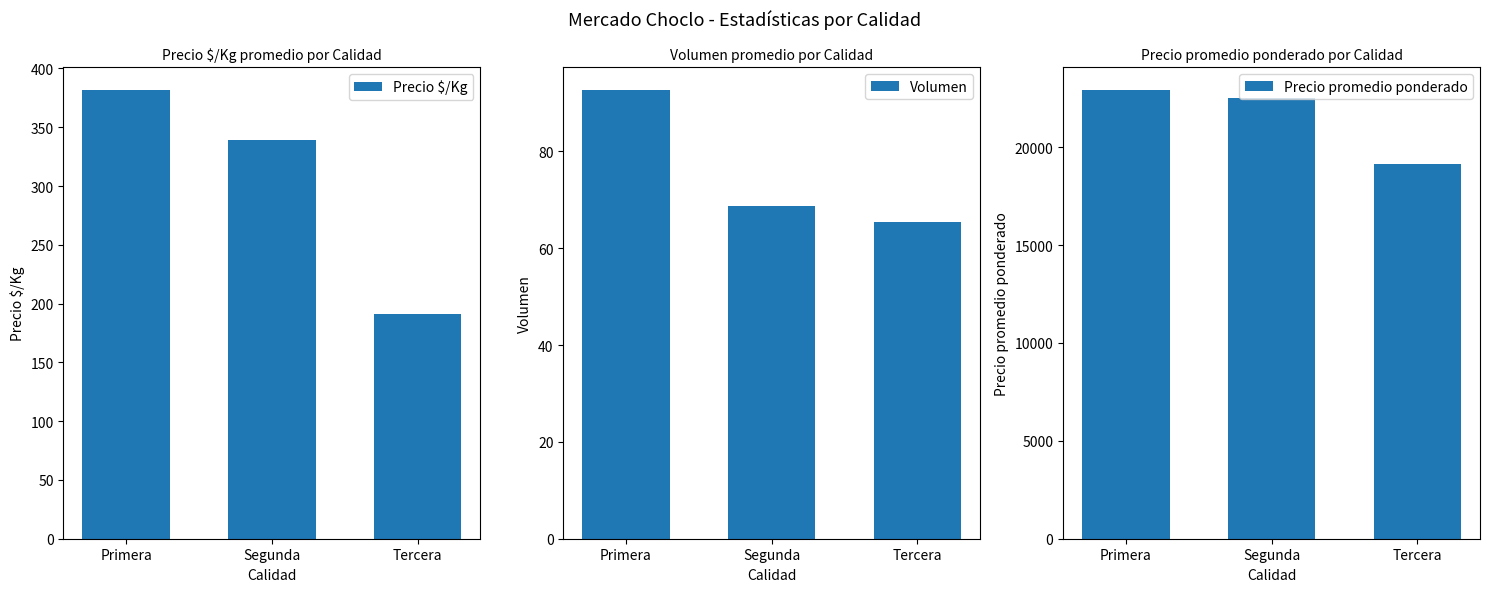

List the series in order of their peak value, lowest first.

Volumen, Precio $/Kg, Precio promedio ponderado